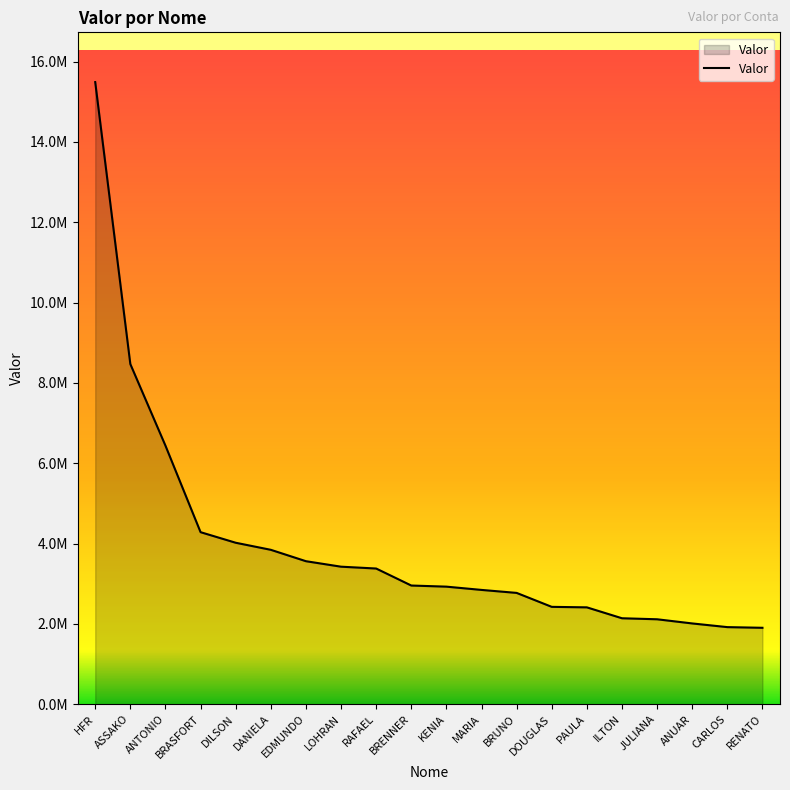

Between BRASFORT and DANIELA, which is larger?

BRASFORT